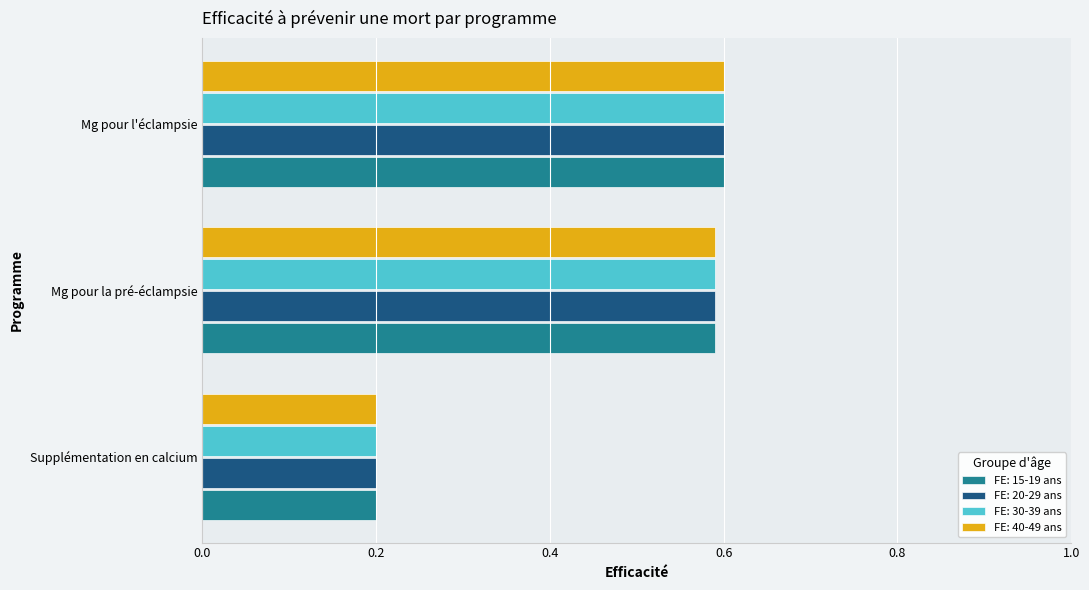

True or false: FE: 40-49 ans has a value of 1.0 at Mg pour la pré-éclampsie.

False